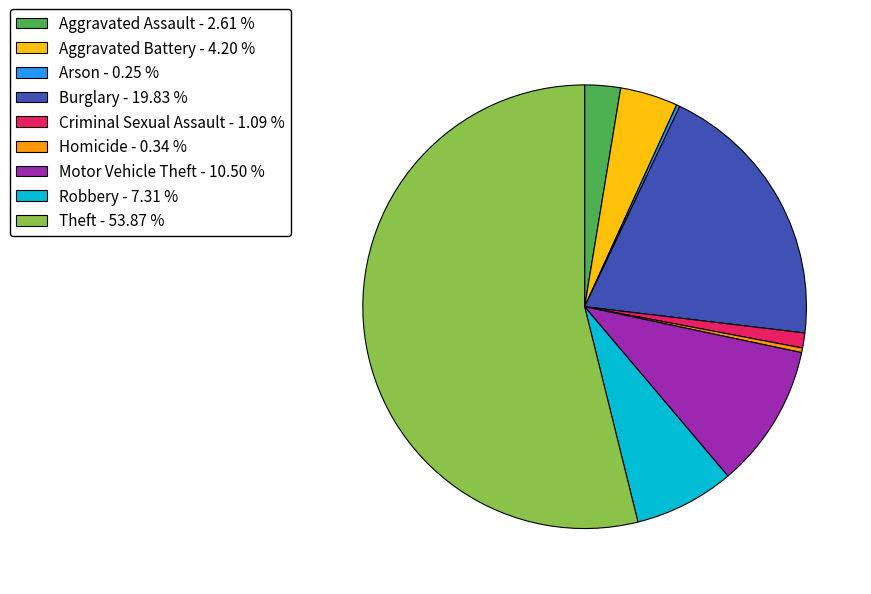

Between Homicide - 0.34 % and Motor Vehicle Theft - 10.50 %, which is larger?

Motor Vehicle Theft - 10.50 %